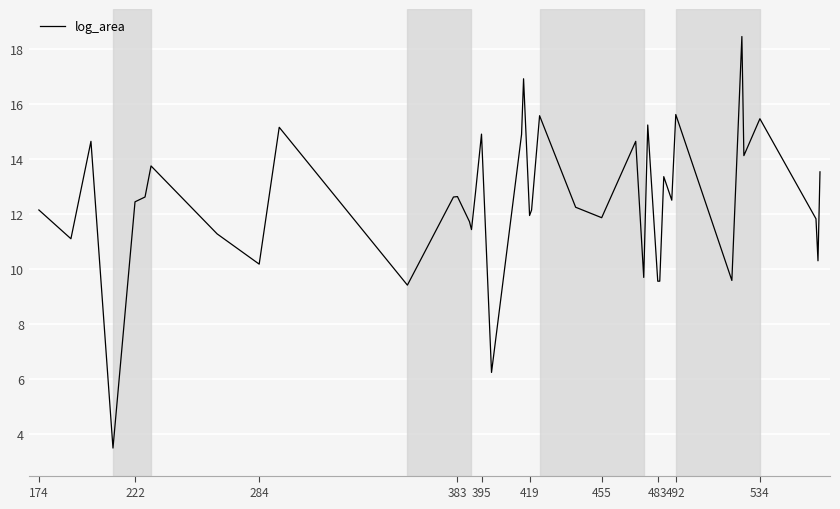

What is the minimum value shown in the chart?

3.5